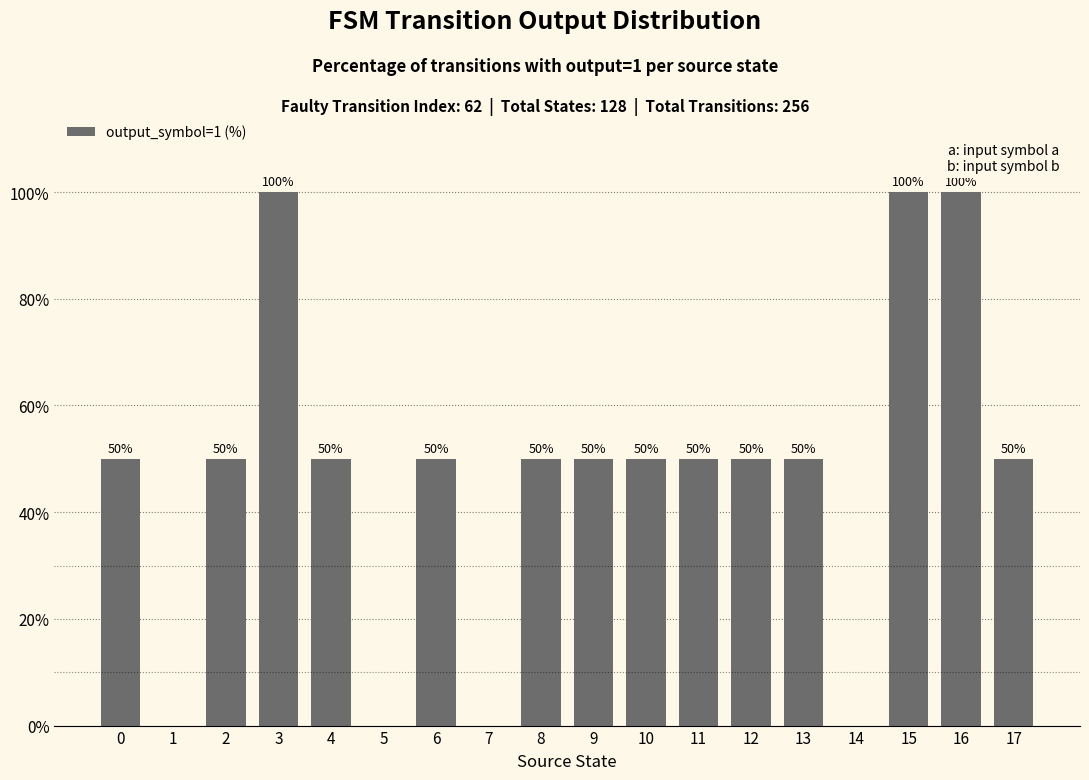

What is the greatest value displayed?

100